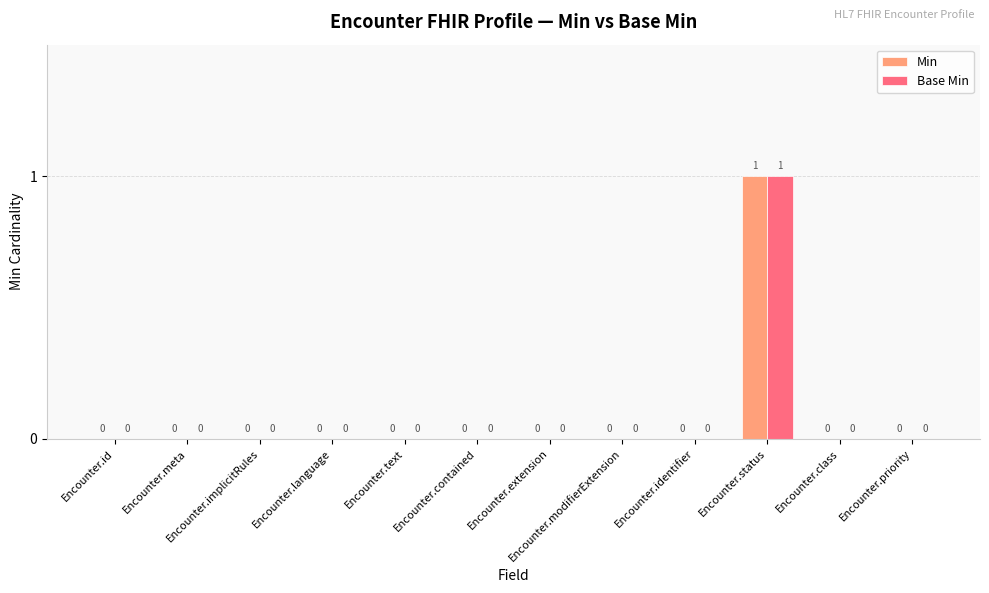

Is it true that Min equals 0 at Encounter.language?

True